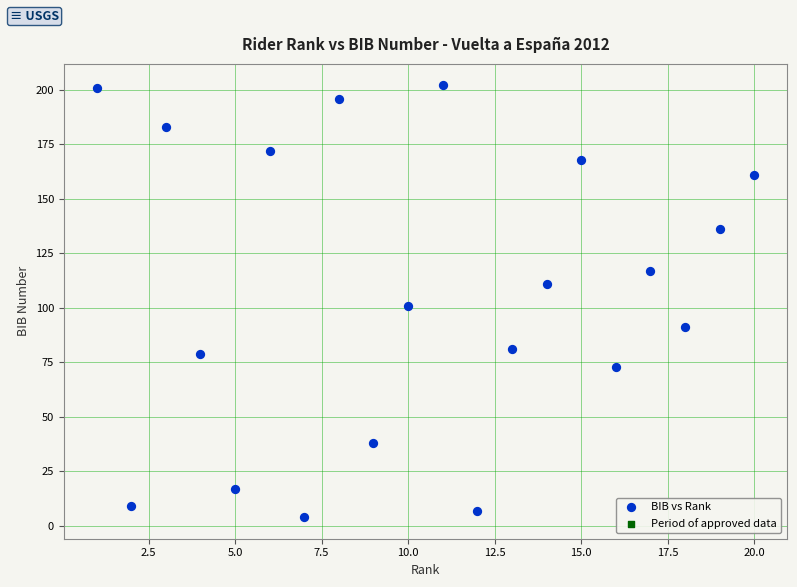

What is the range of X values (max minus min)?

19